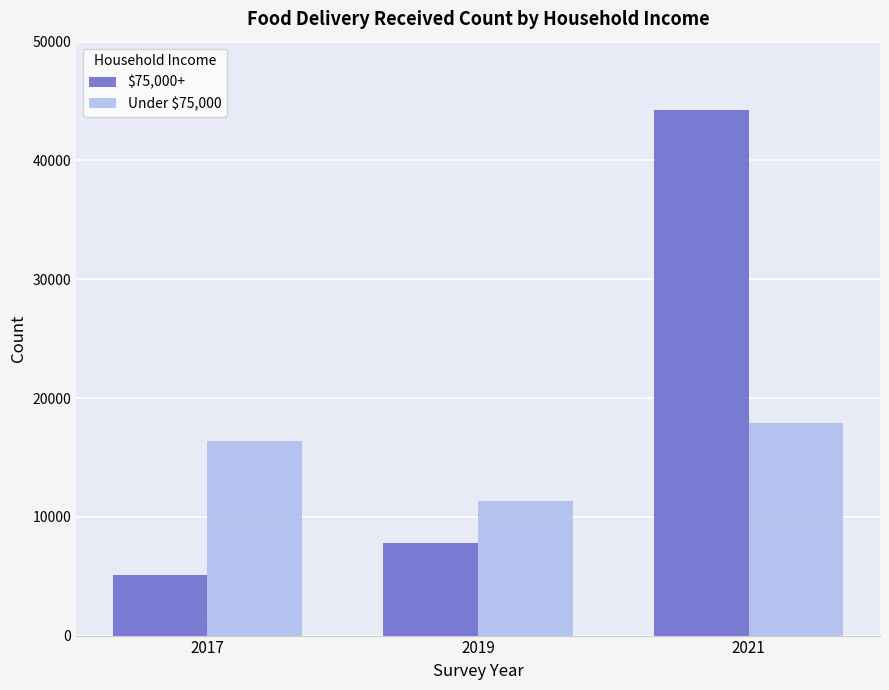

Which series has the largest total across all categories?

$75,000+